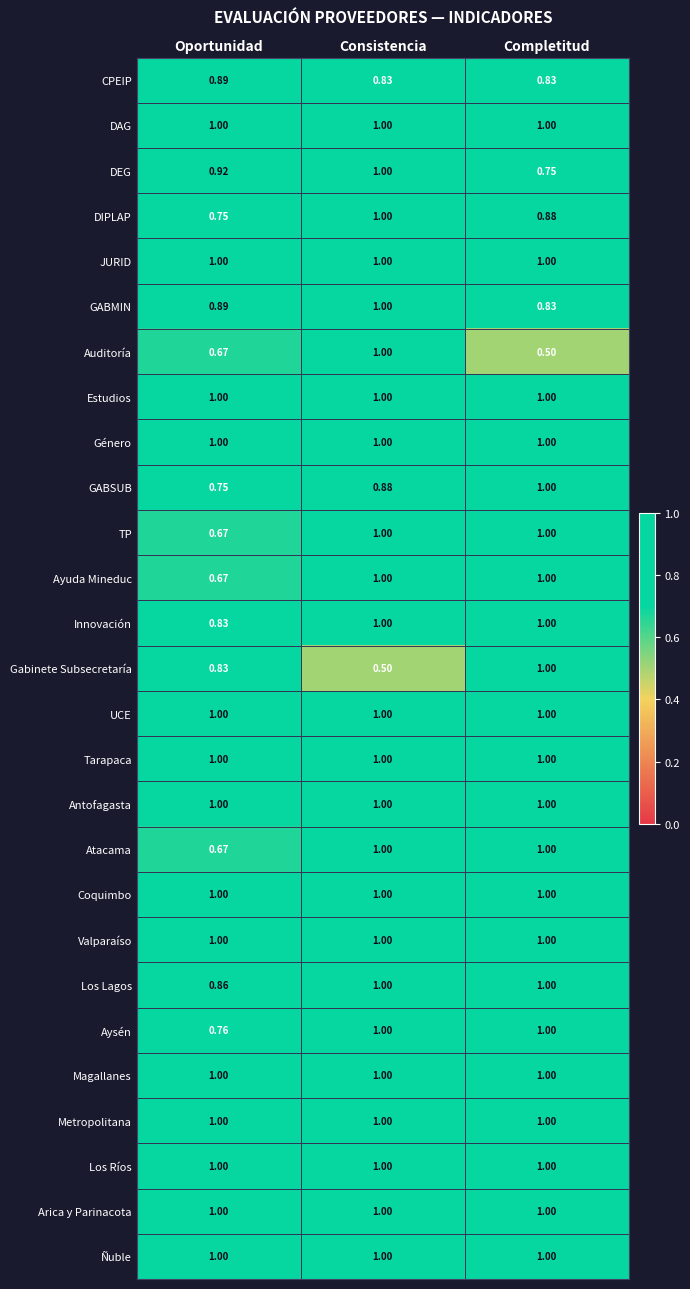

Is the value of Ñuble at Consistencia greater than the value of Auditoría at Oportunidad?

Yes